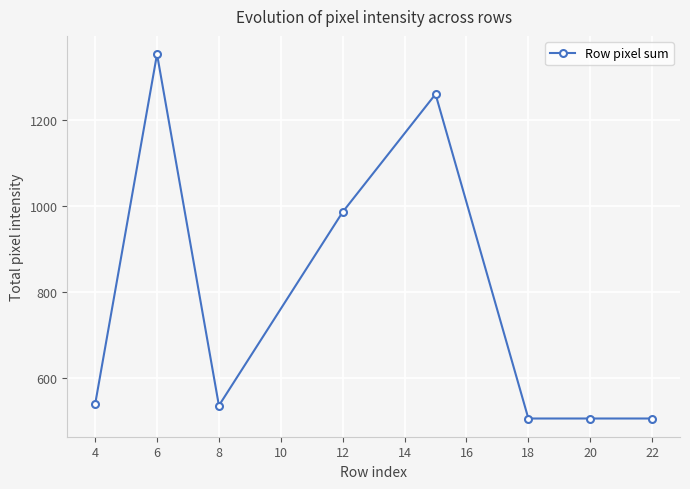

What is the difference between the maximum and minimum values?

847